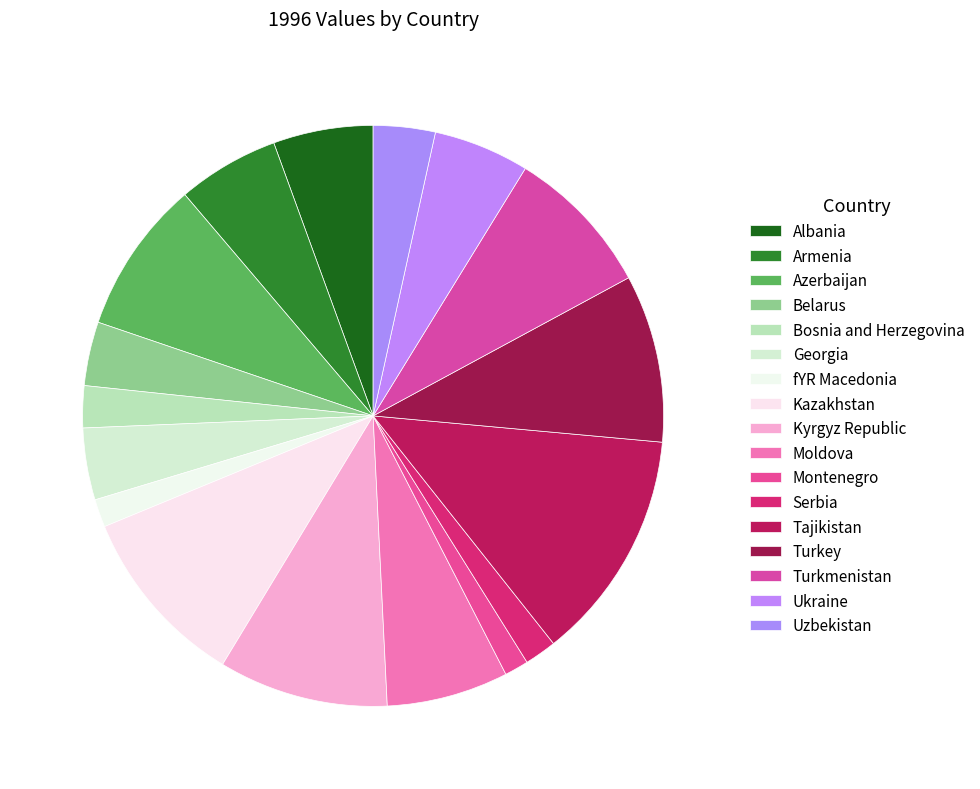

What percentage do Kazakhstan and fYR Macedonia together represent?

11.7%